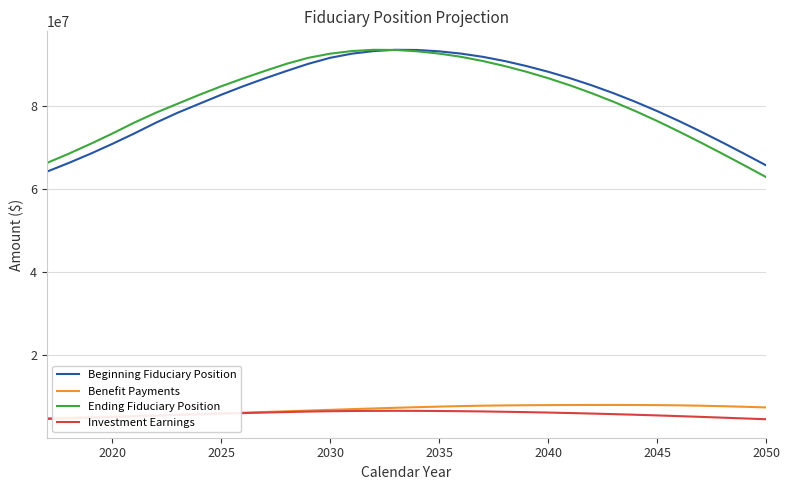

True or false: Beginning Fiduciary Position and Benefit Payments cross at least once.

False